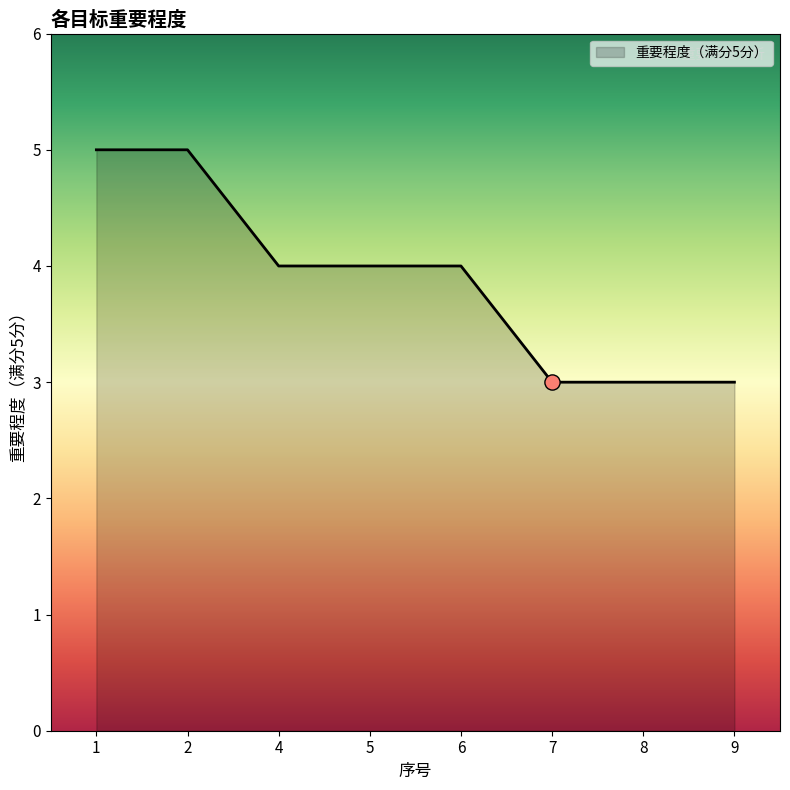

What is the change in value from 2 to 7?

-2